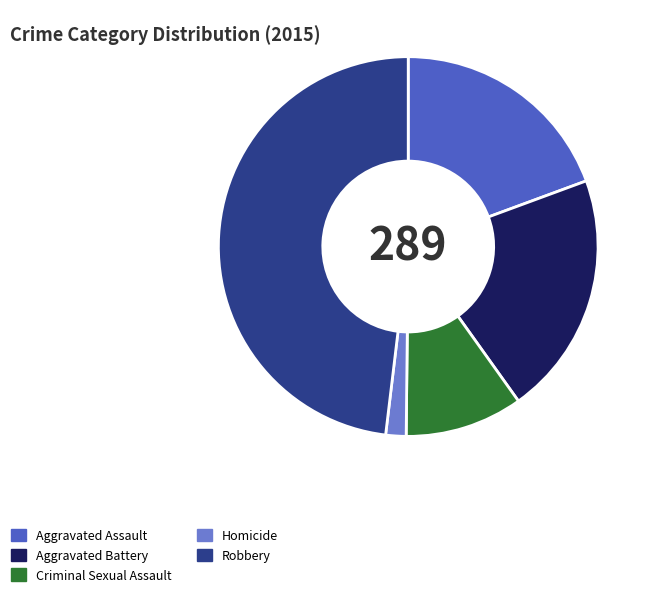

Combined, do Aggravated Assault and Robbery account for over 50%?

Yes